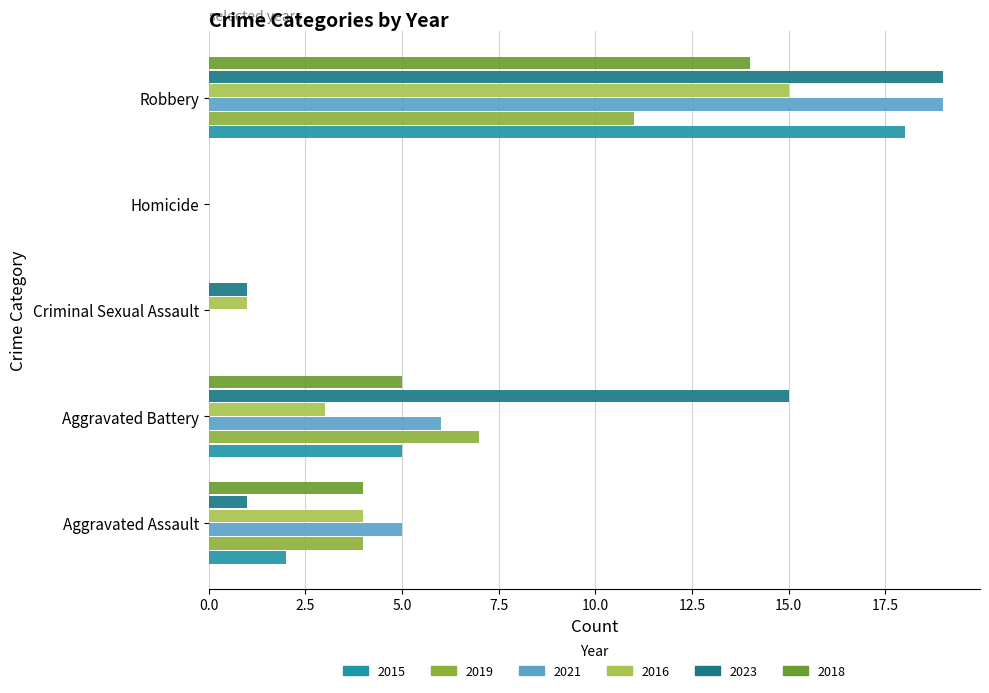

How many distinct data groups are displayed?

6